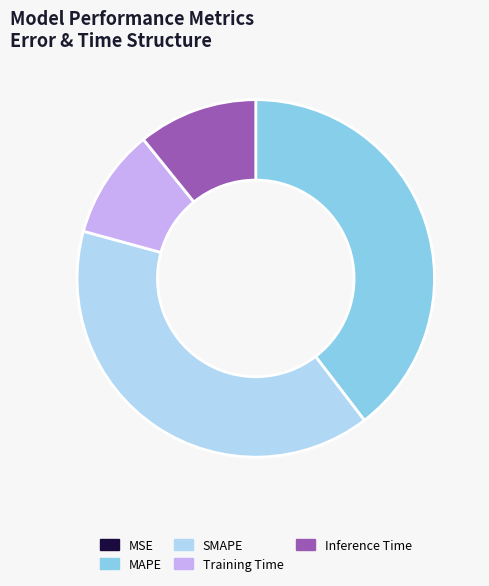

True or false: MAPE accounts for 29% of the total.

False